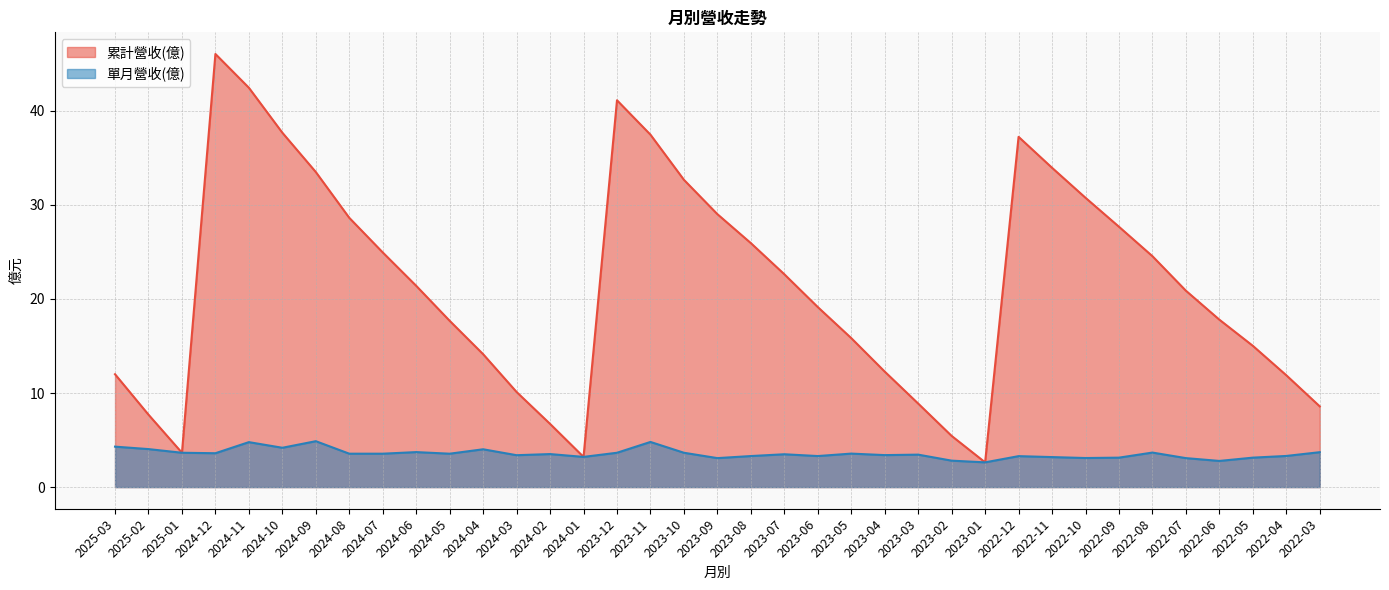

How many data points in 累計營收(億) are above 20?

19